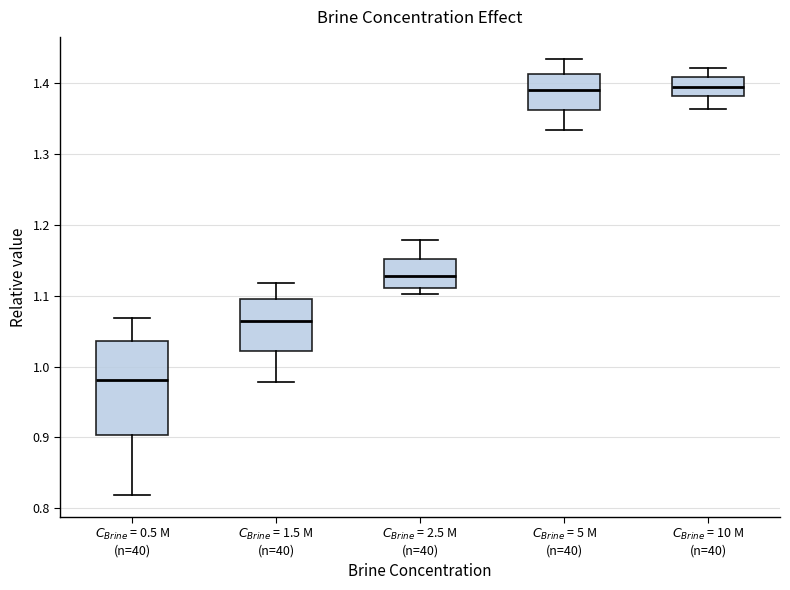

Where is the upper edge of the box for $C_{Brine}$ = 2.5 M (n=40) on the y-axis? The values are not printed on the chart, so give them approximately, as read against the axis.

1.15